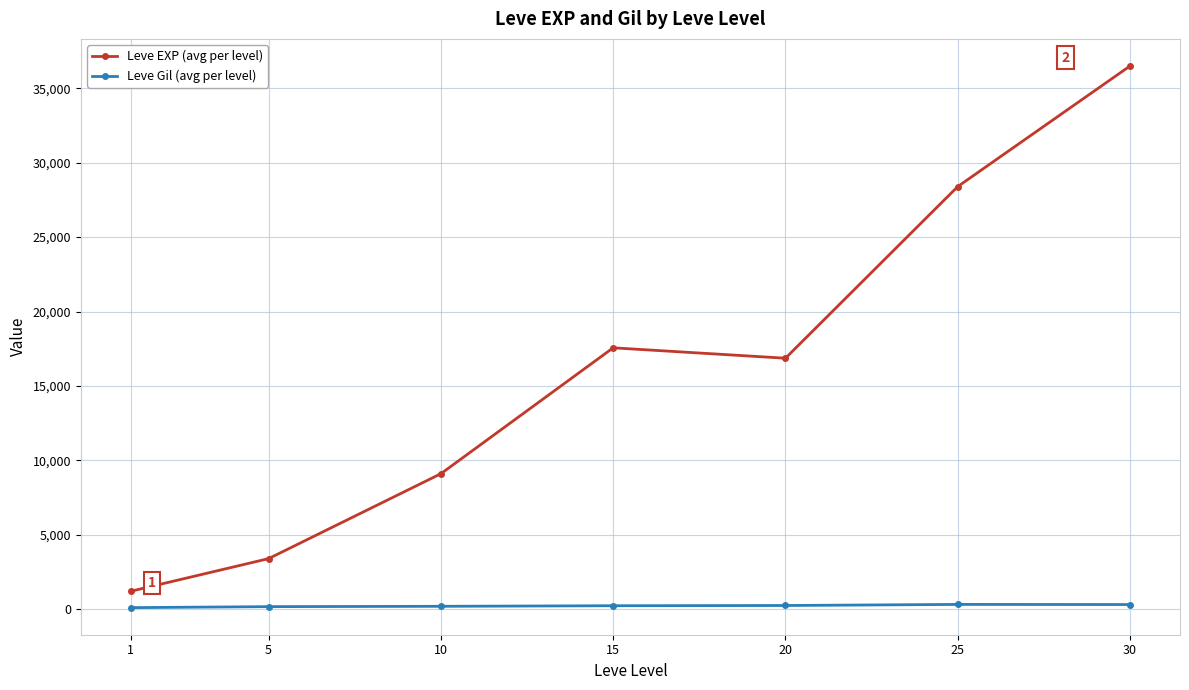

Rank the series by their maximum value, from lowest to highest.

Leve Gil (avg per level), Leve EXP (avg per level)